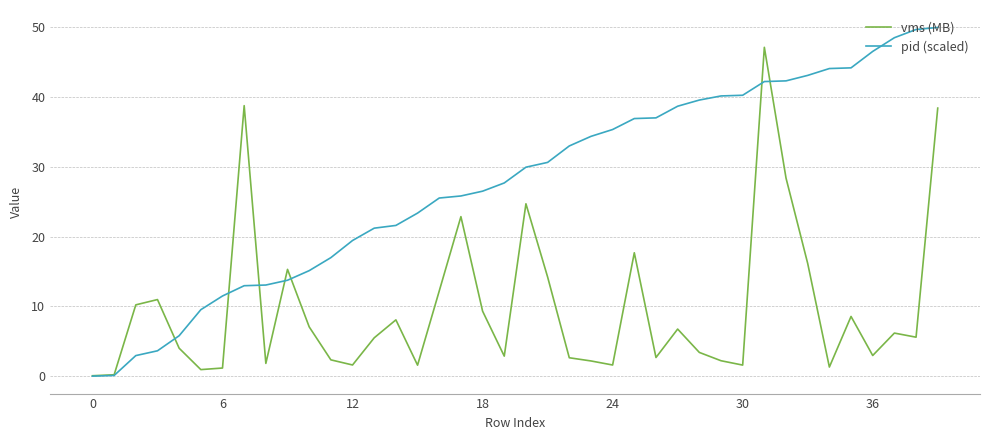

Which series ends up on top after the final intersection of pid (scaled) and vms (MB)?

pid (scaled)